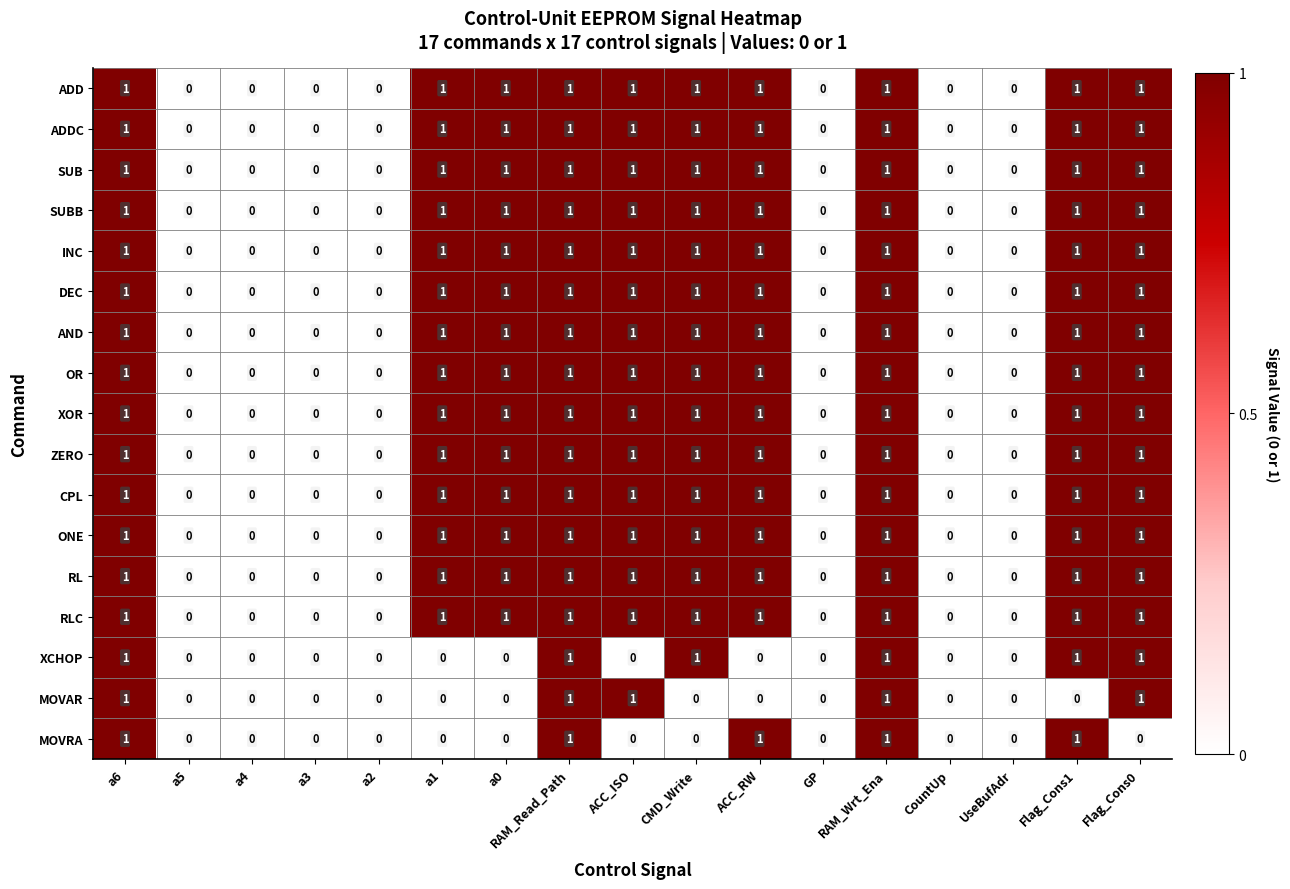

What is the sum of all ADD values?

10